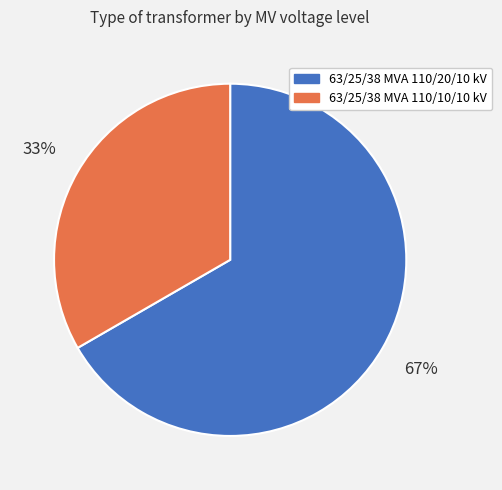

Is 63/25/38 MVA 110/20/10 kV the majority of the pie?

Yes